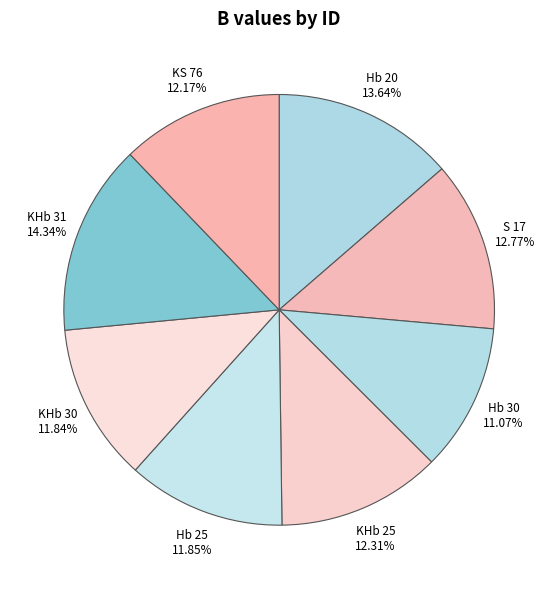

What is the largest slice in the pie chart?

KHb 31